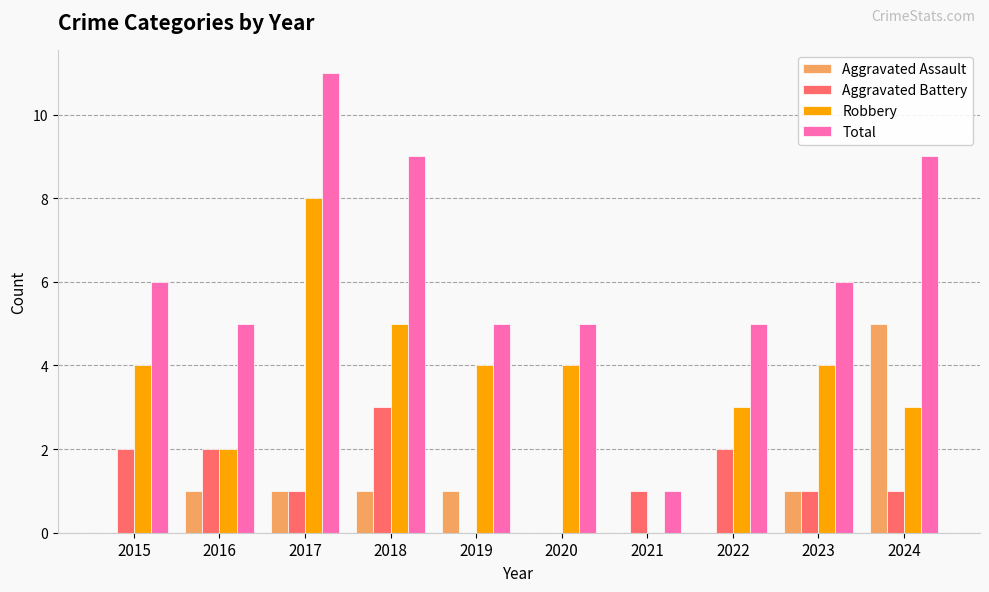

Where does the Aggravated Battery series first go above 1?

2015